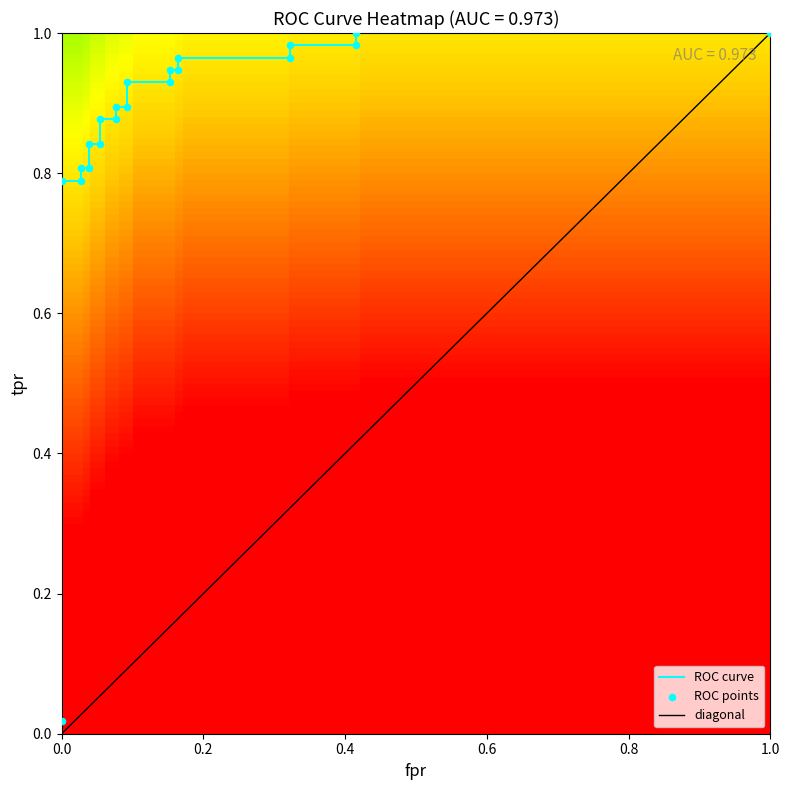

True or false: tpr has a value of 0.8 at 3.

True